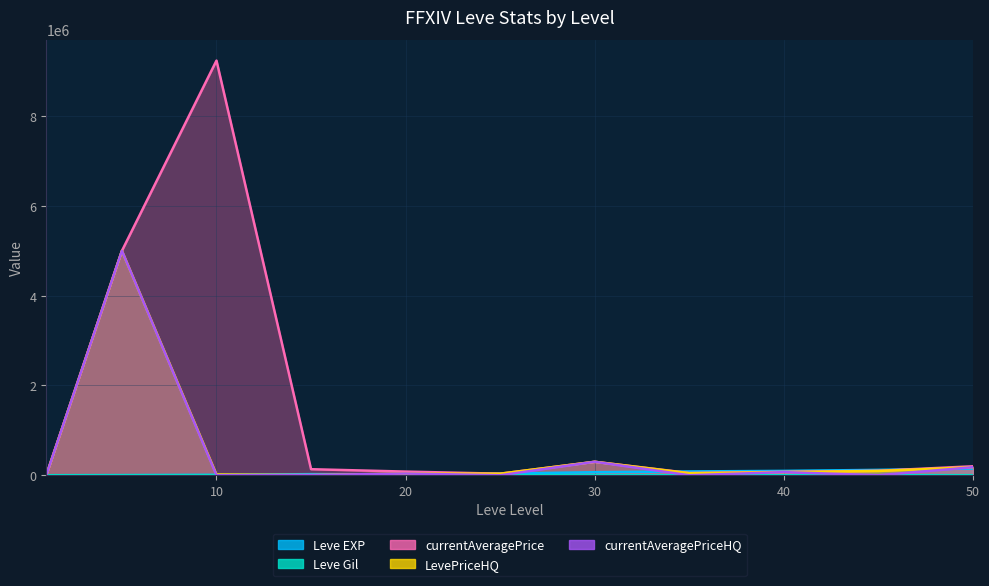

What is the value of the Leve Gil point at the 1st from the left?

113